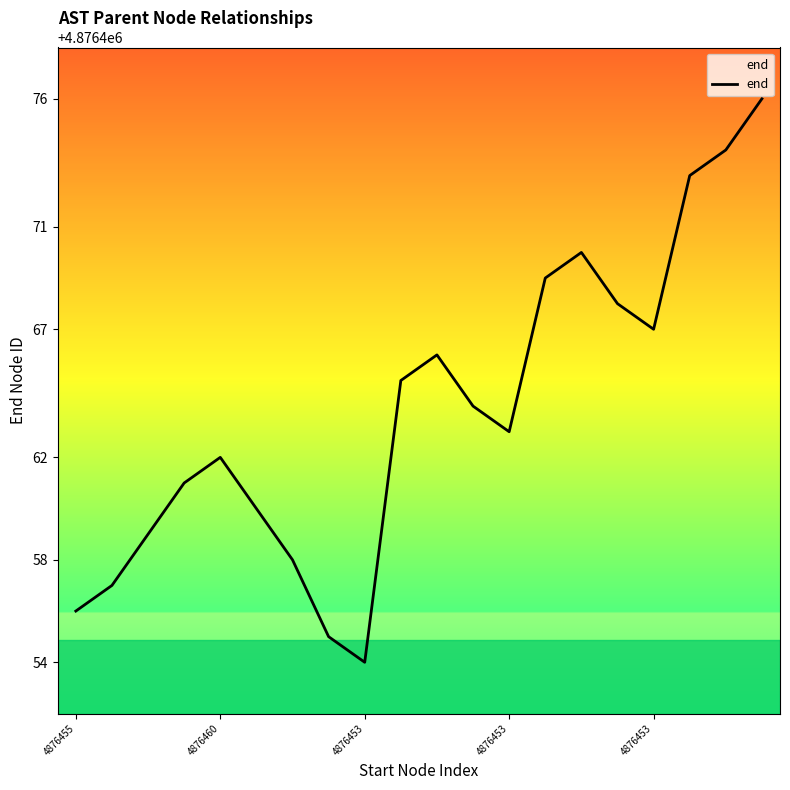

What is the greatest value displayed?

4876476